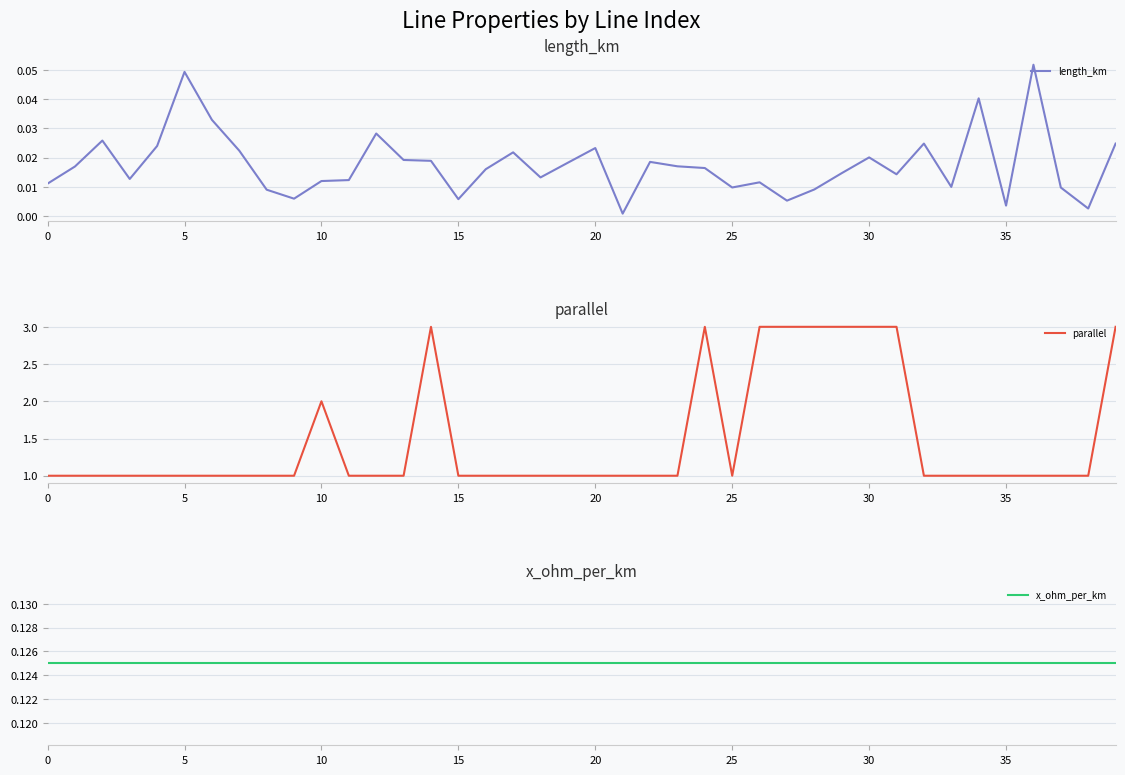

Between 18 and 38, which is larger?

18